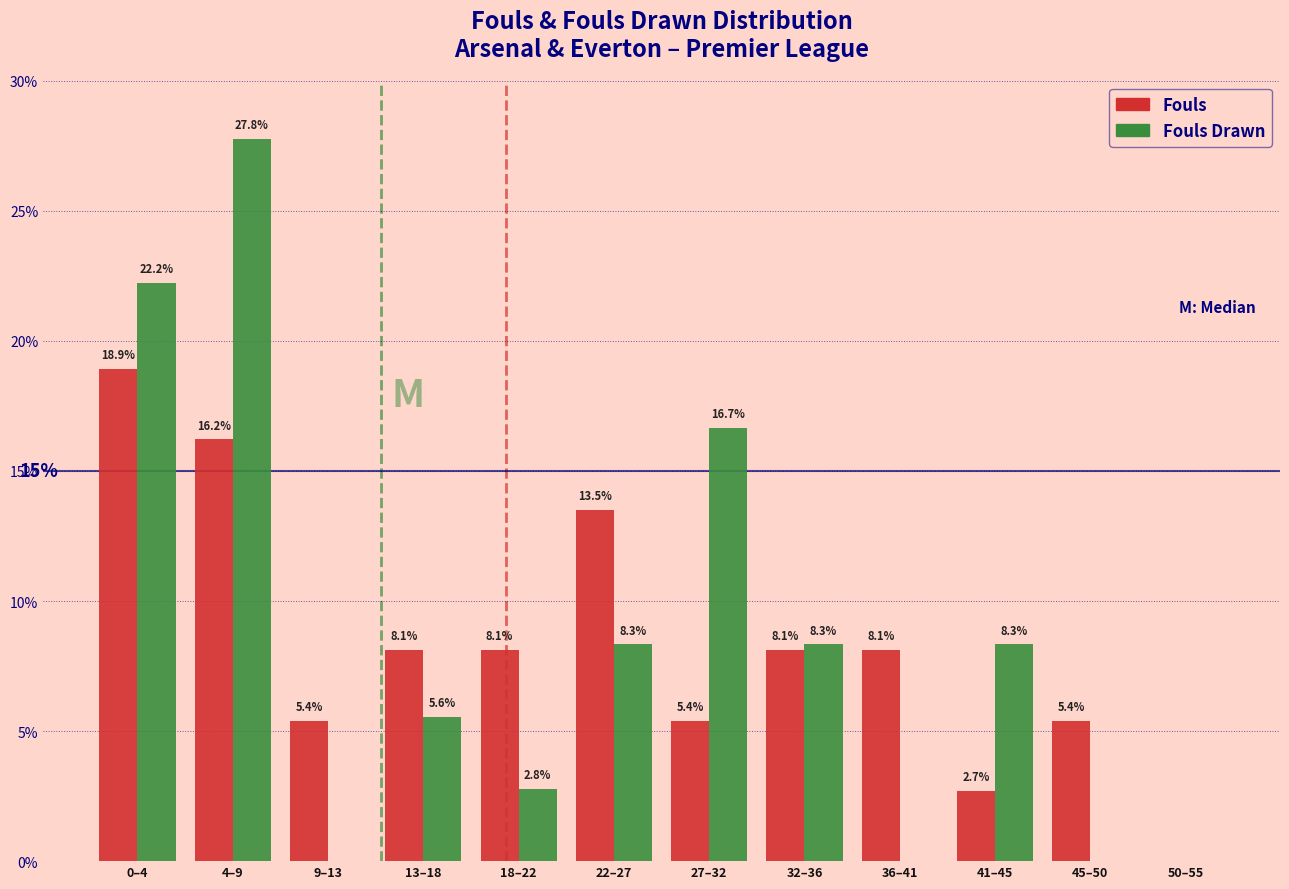

Reading left to right, what are all the values shown in this chart?

Fouls: 0–4=18.9	4–9=16.2	9–13=5.4	13–18=8.1	18–22=8.1	22–27=13.5	27–32=5.4	32–36=8.1	36–41=8.1	41–45=2.7	45–50=5.4	50–55=0.0
Fouls Drawn: 0–4=22.2	4–9=27.8	9–13=0.0	13–18=5.6	18–22=2.8	22–27=8.3	27–32=16.7	32–36=8.3	36–41=0.0	41–45=8.3	45–50=0.0	50–55=0.0